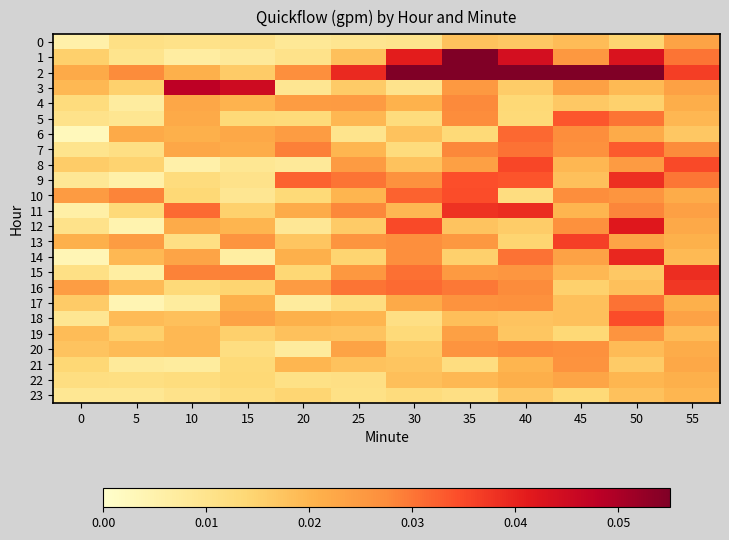

Count the number of categories in the chart.

12